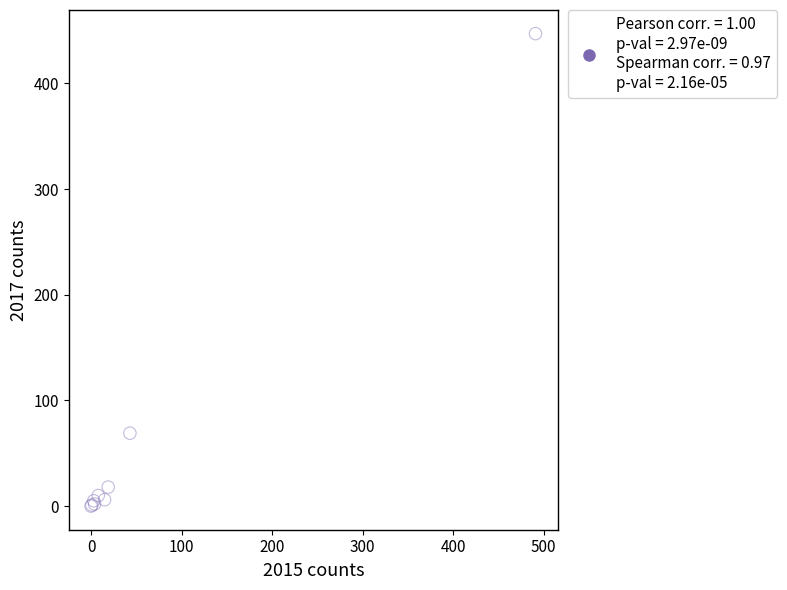

What Y value in the scatter plot is closest to 223?

69